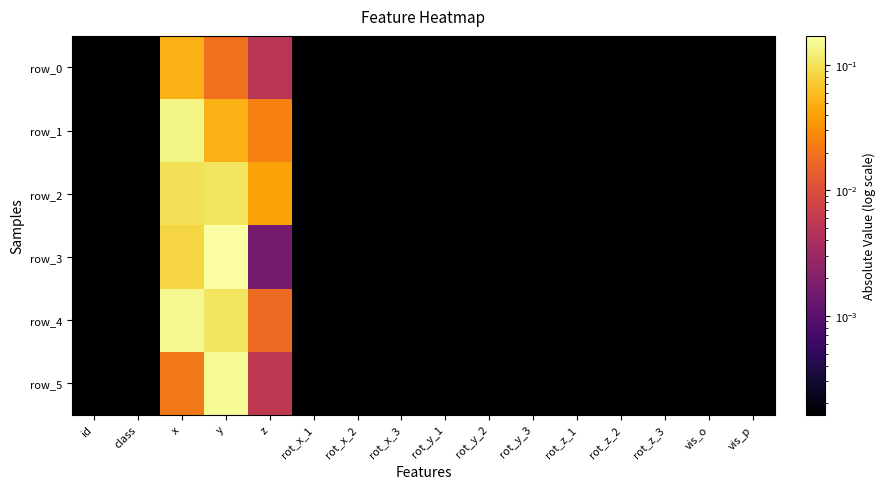

The value of row_0 at rot_x_2 is 0.0. True or false?

False